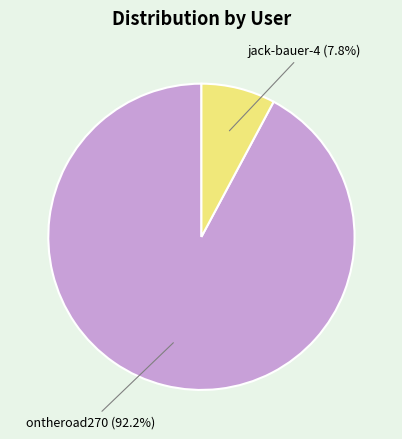

Is jack-bauer-4 the majority of the pie?

No